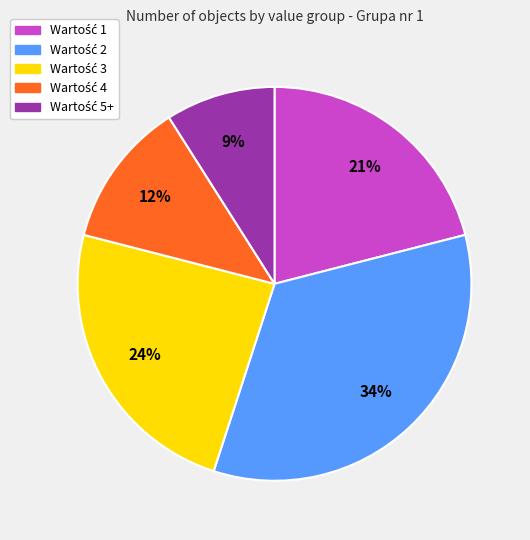

Is there a majority slice in this chart?

No